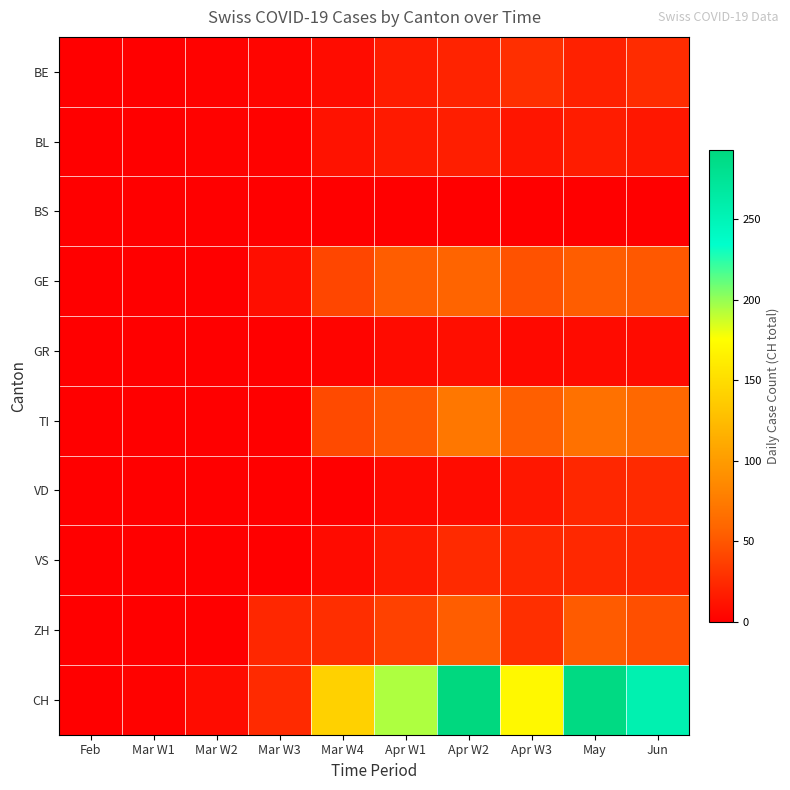

Which series has the largest range (max minus min)?

CH